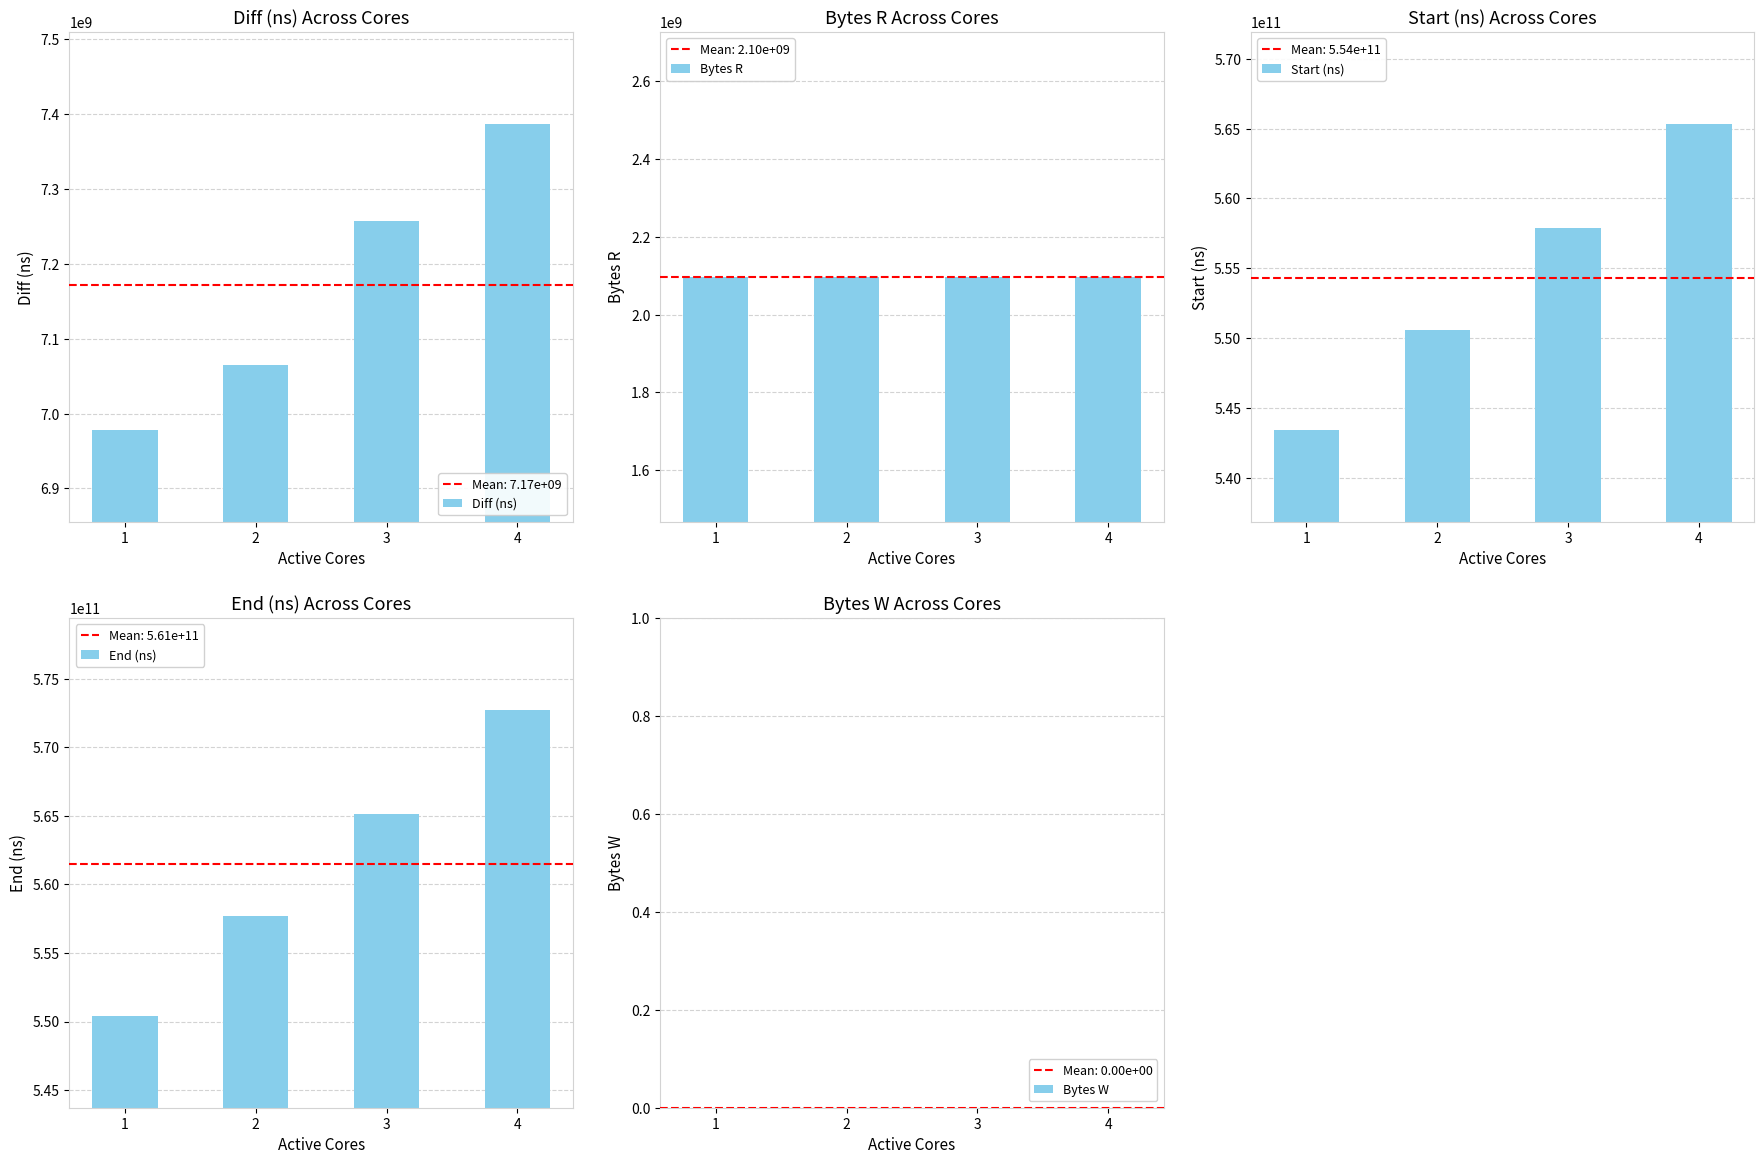

Which series has the largest range (max minus min)?

End (ns)